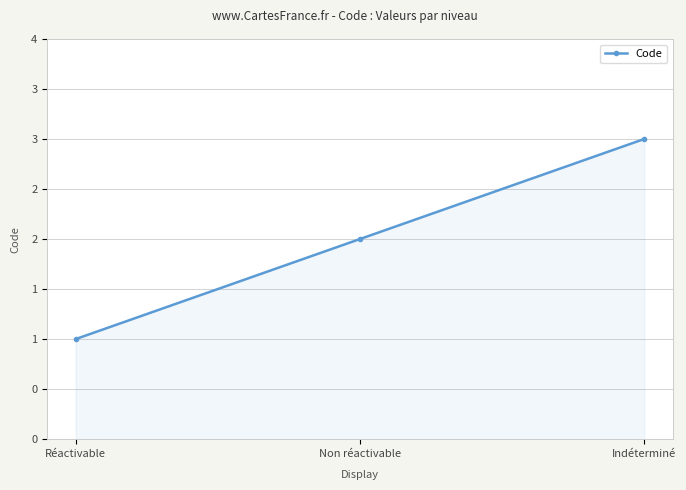

At which category does the chart reach its minimum across all series?

Réactivable